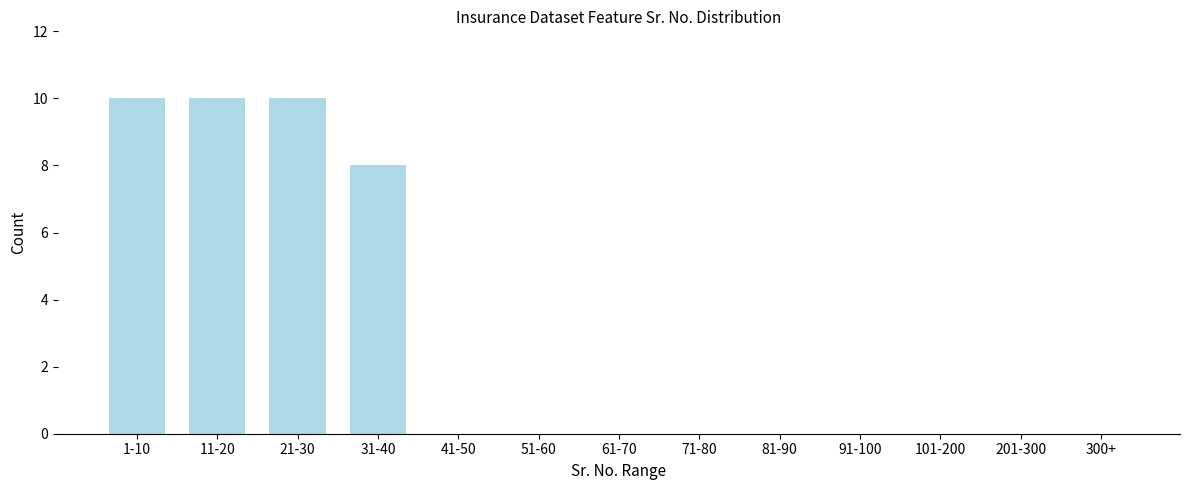

Reading left to right, what are all the values shown in this chart?

1-10=10	11-20=10	21-30=10	31-40=8	41-50=0	51-60=0	61-70=0	71-80=0	81-90=0	91-100=0	101-200=0	201-300=0	300+=0